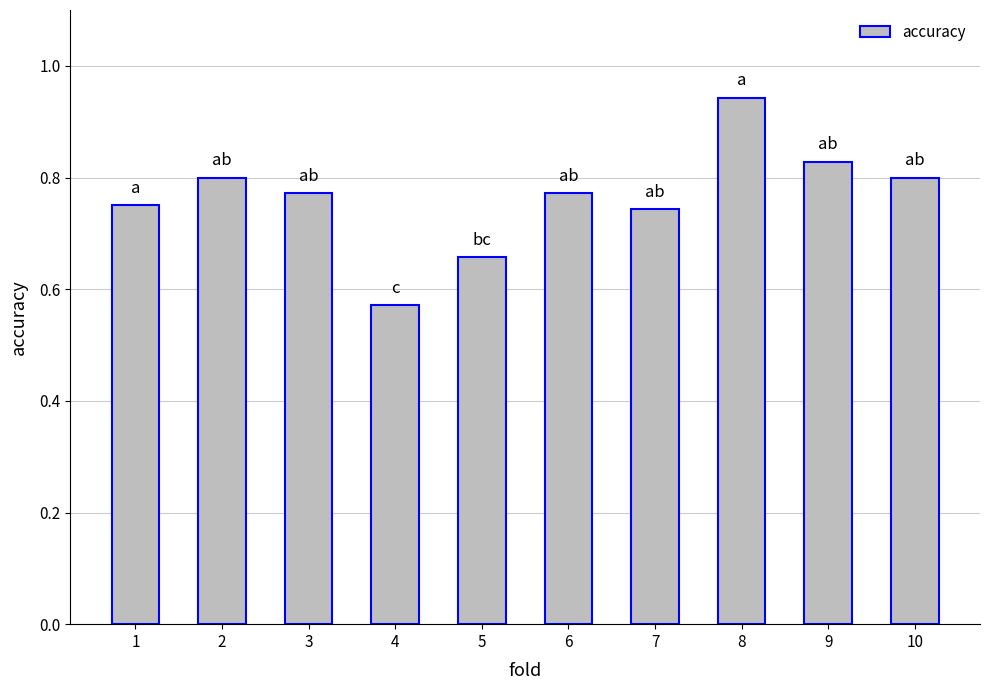

True or false: the data shows 0.8 at 6.

True